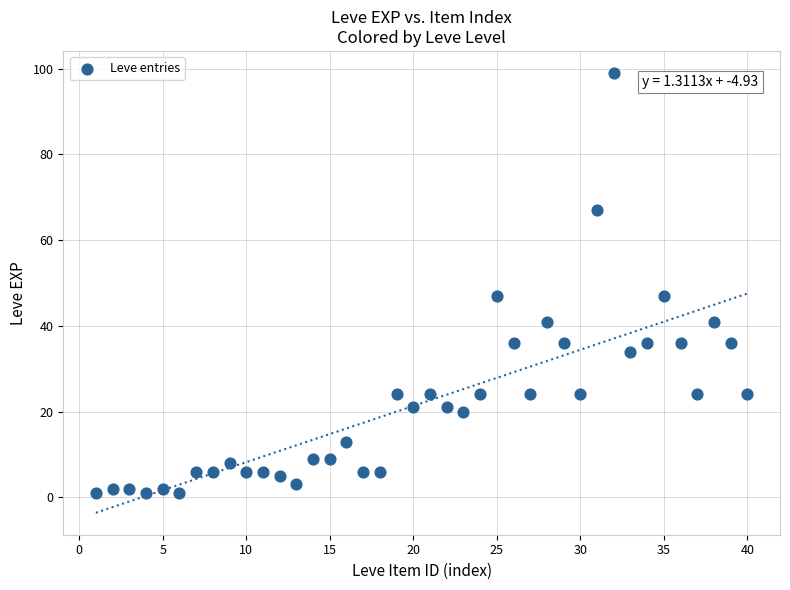

What is the range of Y values (max minus min)?

98